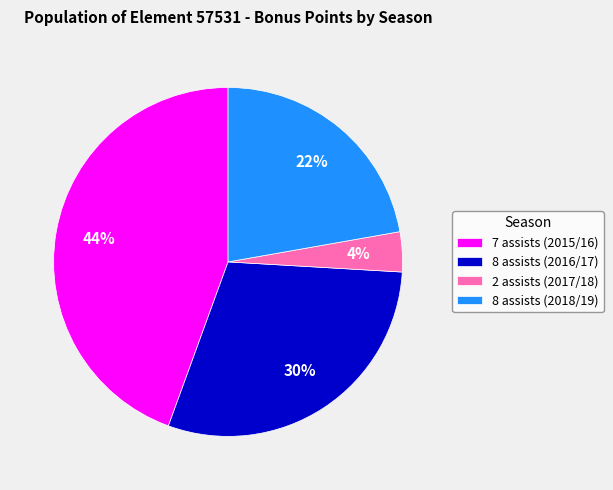

Which has a higher value, 8 assists (2016/17) or 2 assists (2017/18)?

8 assists (2016/17)